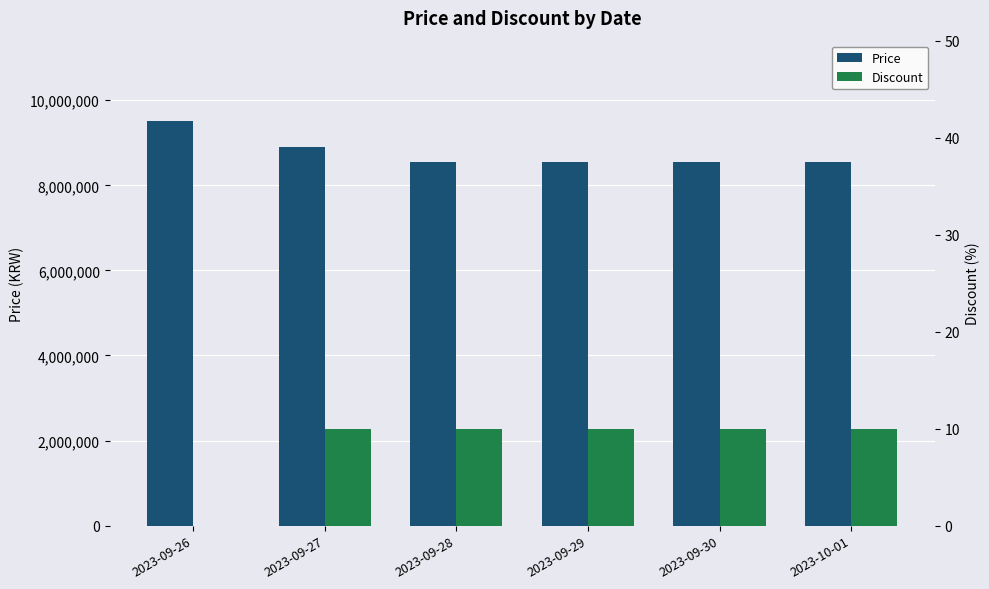

Which label corresponds to the largest value in the chart?

2023-09-26